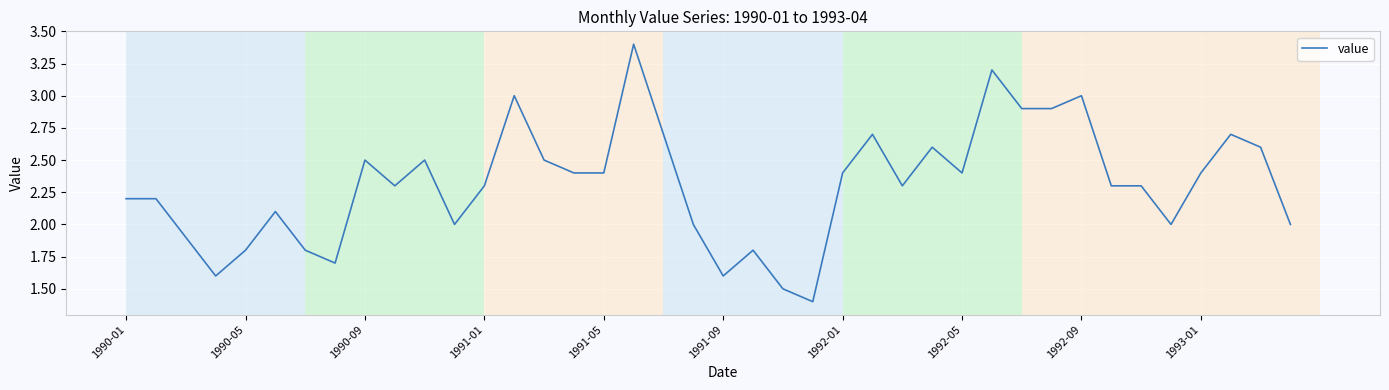

What is the difference between the maximum and minimum values?

2.0